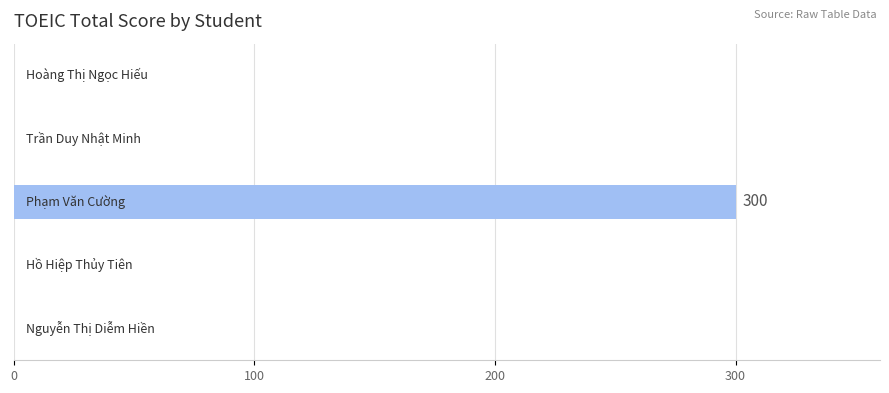

How many distinct data groups are displayed?

1